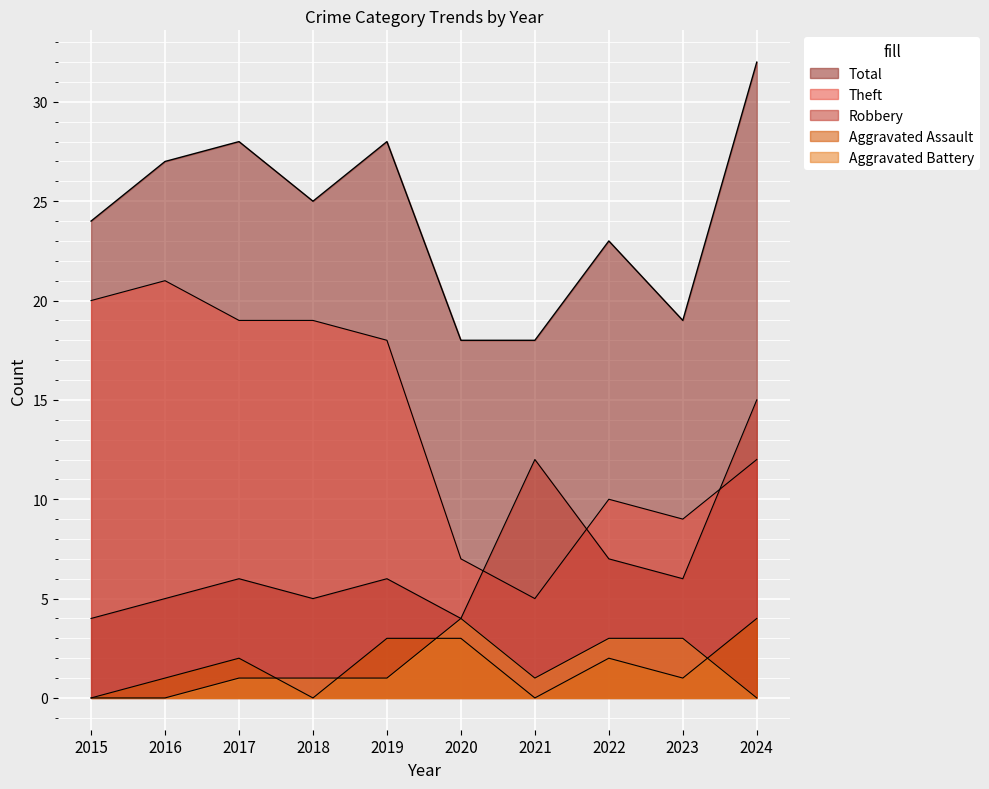

Which category has the highest value across all series?

2024